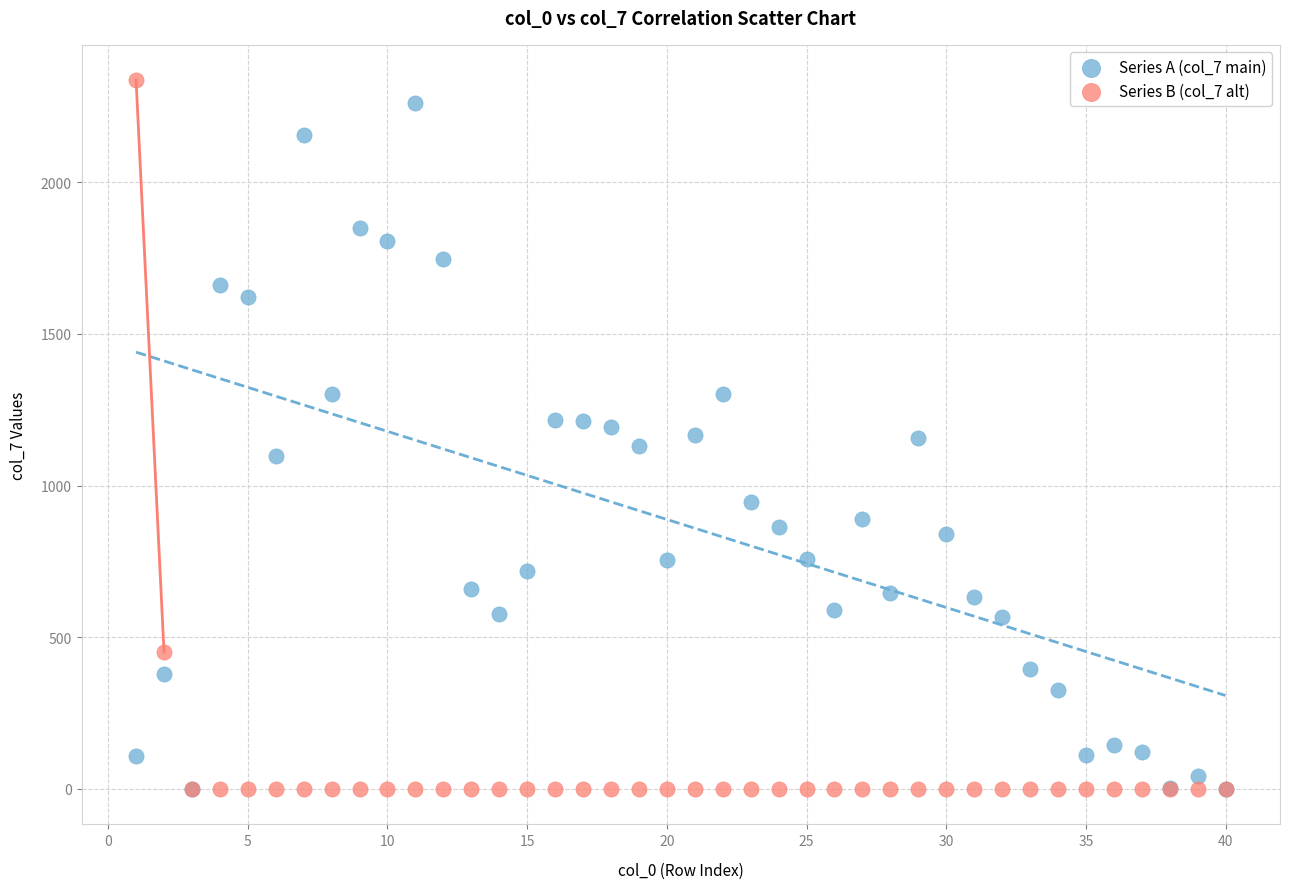

Which series has the widest spread of Y values?

Series B (col_7 alt)